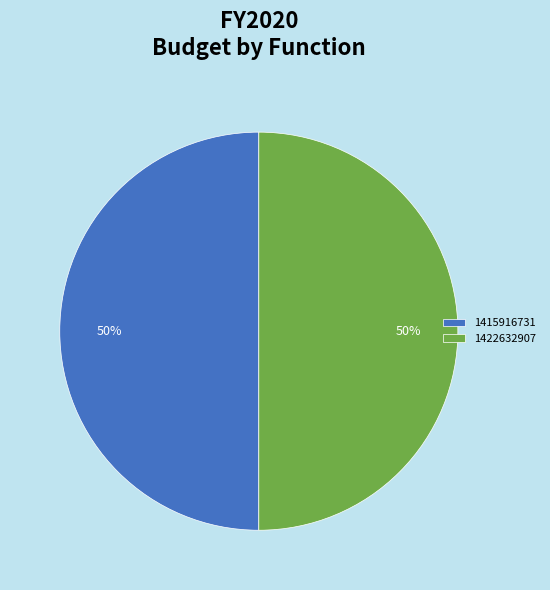

What is the ratio of the value at 1415916731 to the value at 1422632907?

1.0